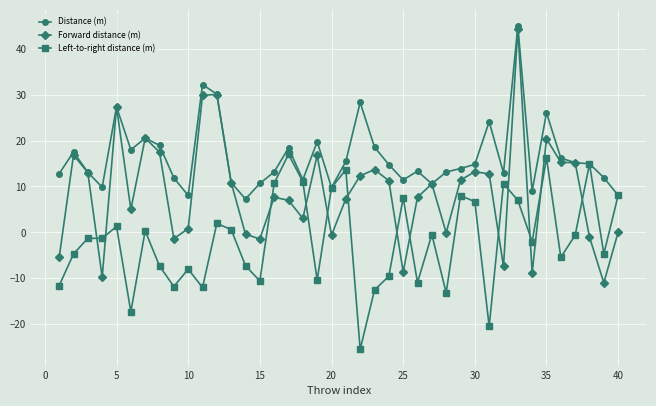

What is the smallest value displayed?

-25.5